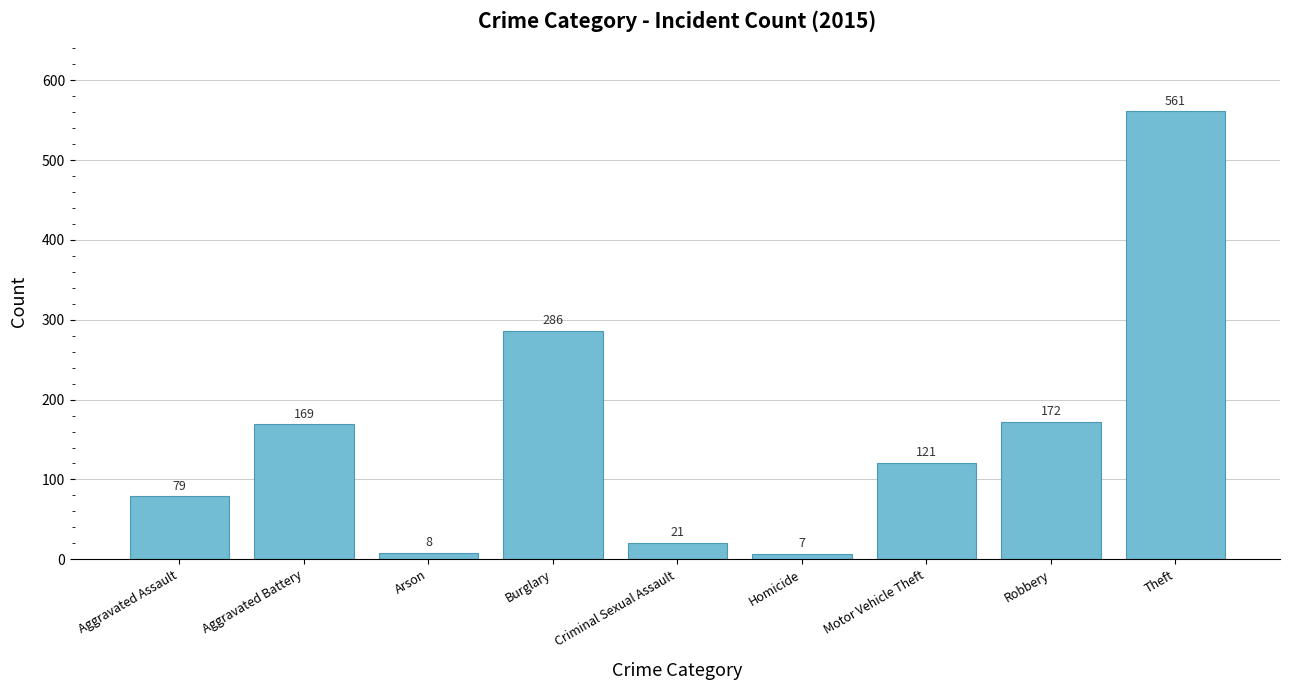

What is the difference between the second highest and second lowest values?

278